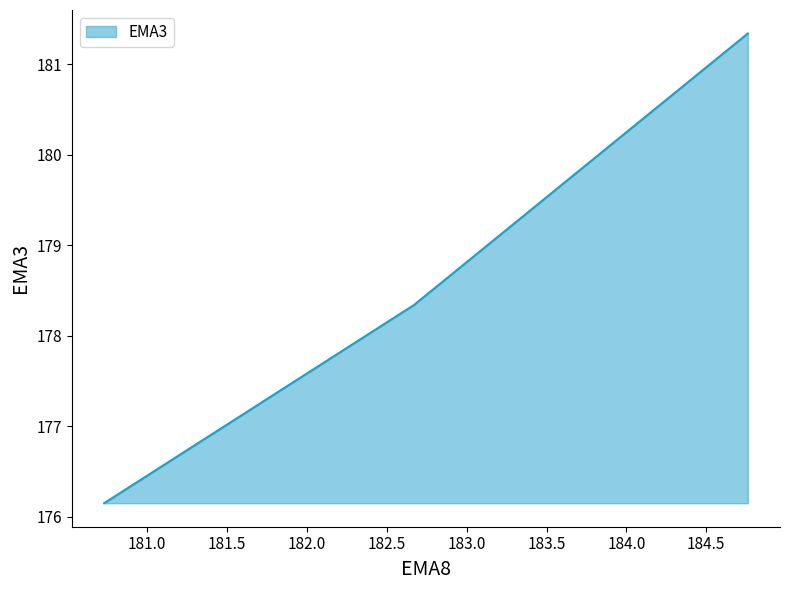

How many distinct data groups are displayed?

1